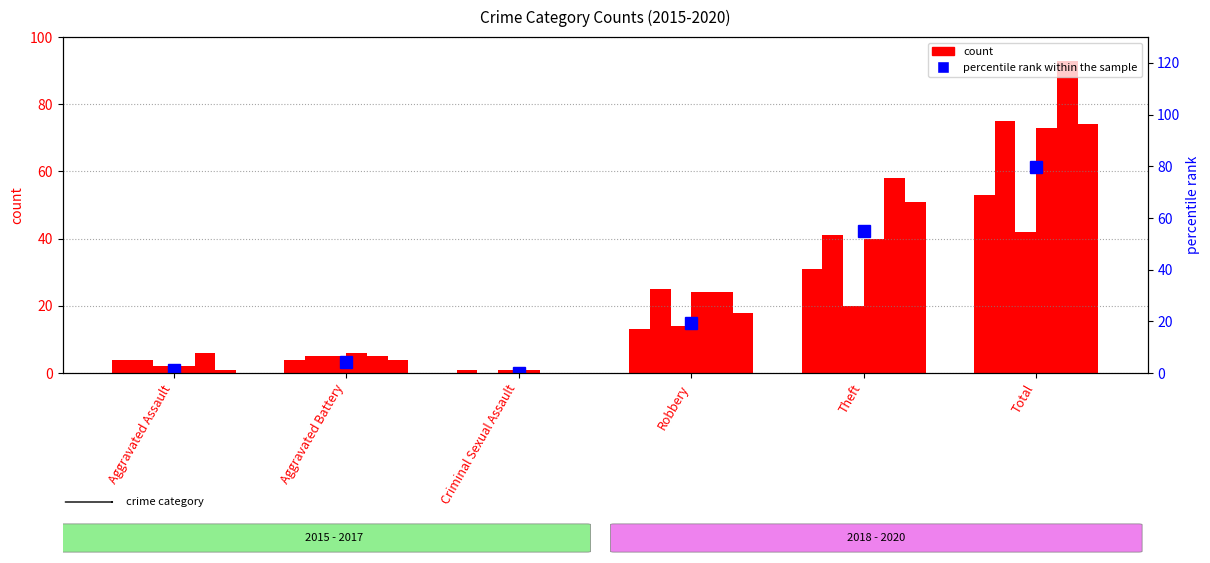

What is the sum of all values?

159.1